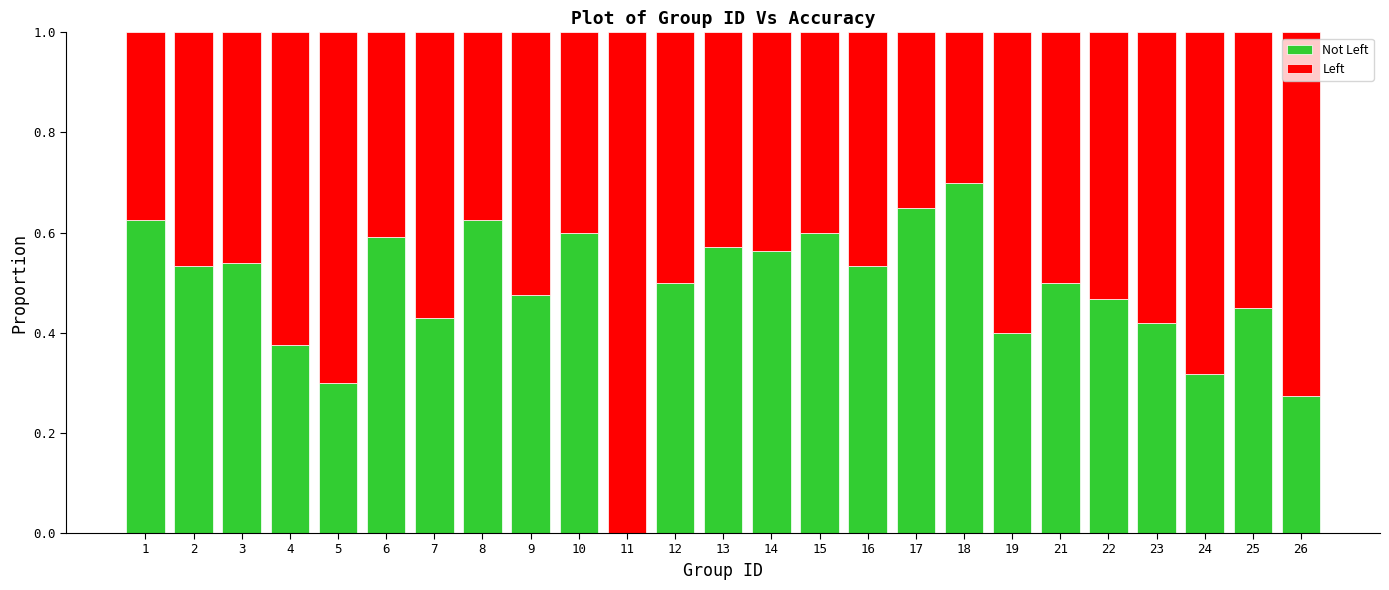

At which label is Not Left closest to 0?

11